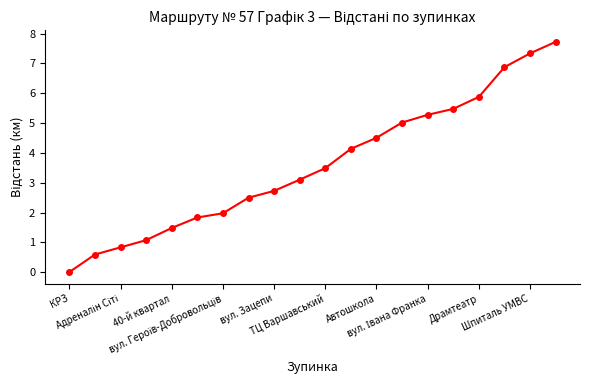

What is the difference between the second highest and minimum values?

7.3